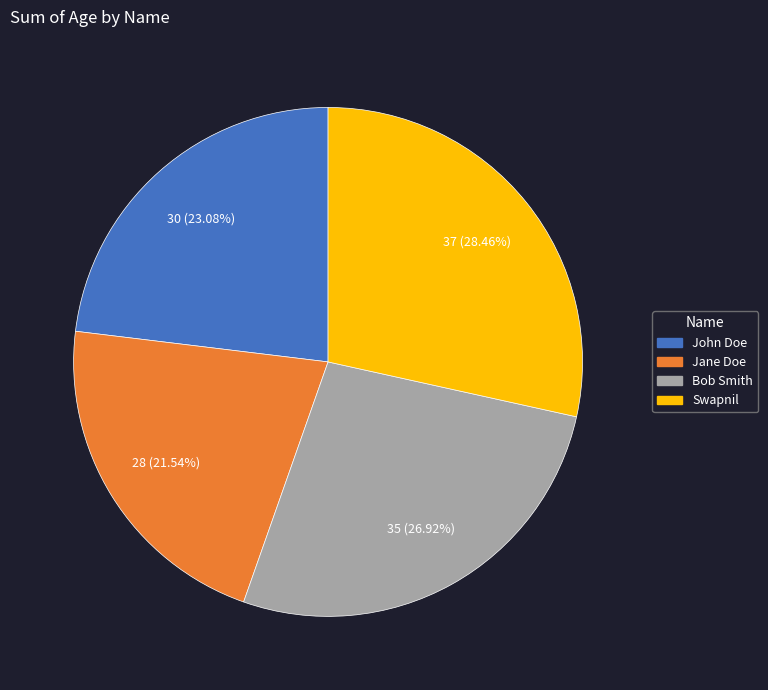

How many slices are in this pie chart?

4